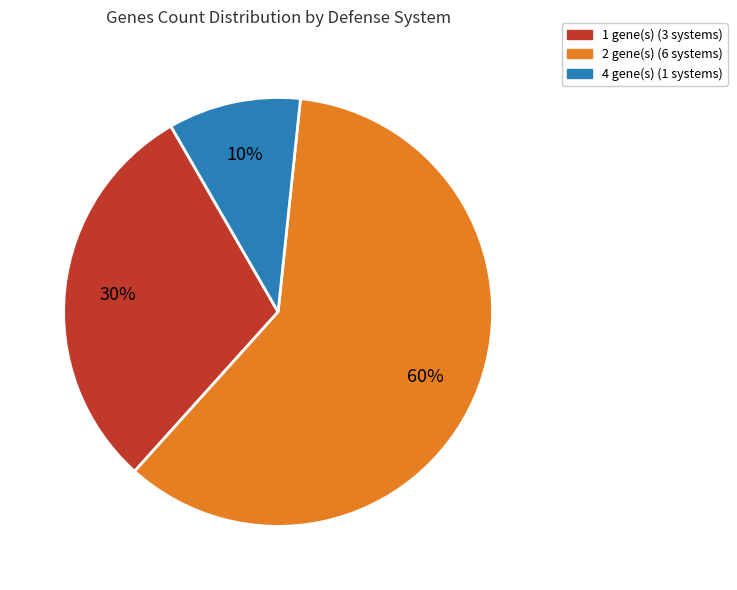

Is there a majority slice in this chart?

Yes